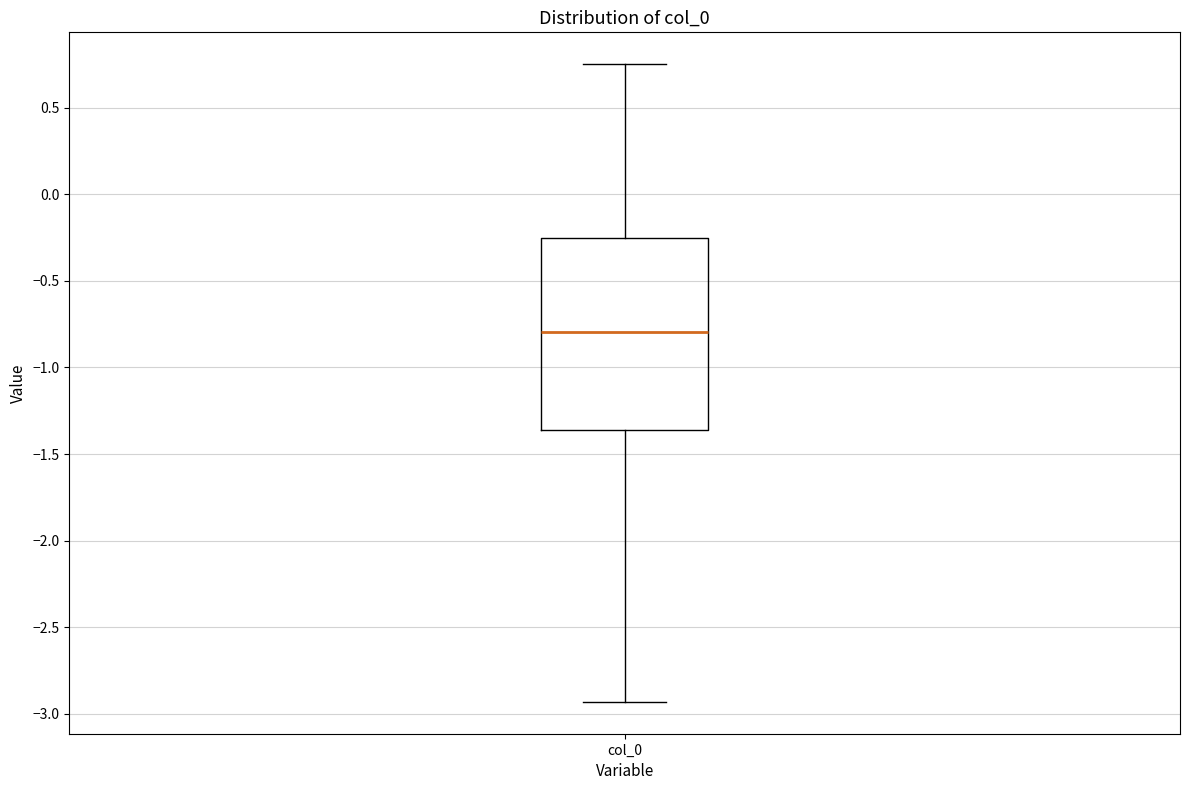

Where is the lower edge of the box for col_0 on the y-axis? The values are not printed on the chart, so give them approximately, as read against the axis.

-1.35